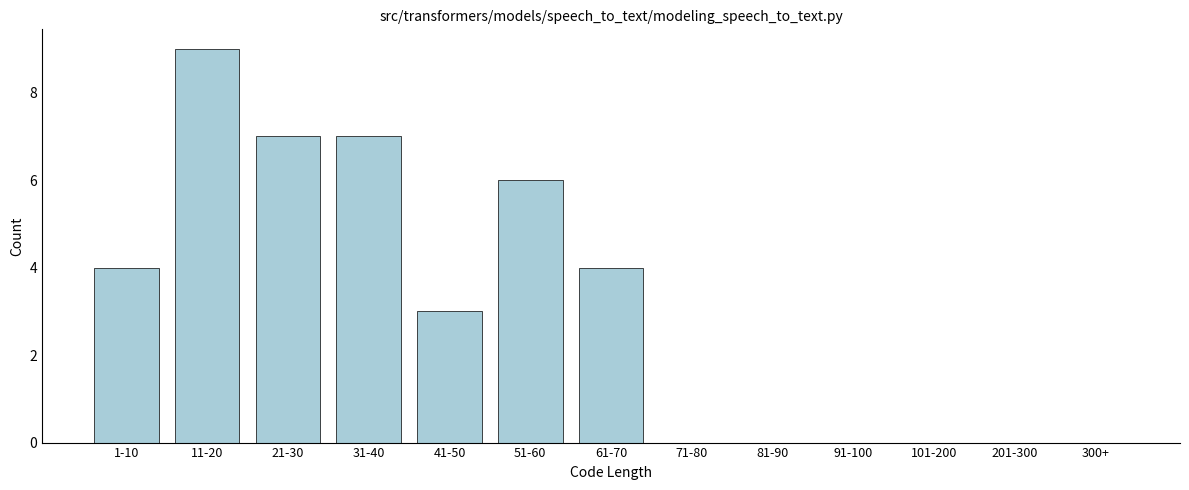

Reading left to right, list all the values displayed in this chart.

1-10=4	11-20=9	21-30=7	31-40=7	41-50=3	51-60=6	61-70=4	71-80=0	81-90=0	91-100=0	101-200=0	201-300=0	300+=0